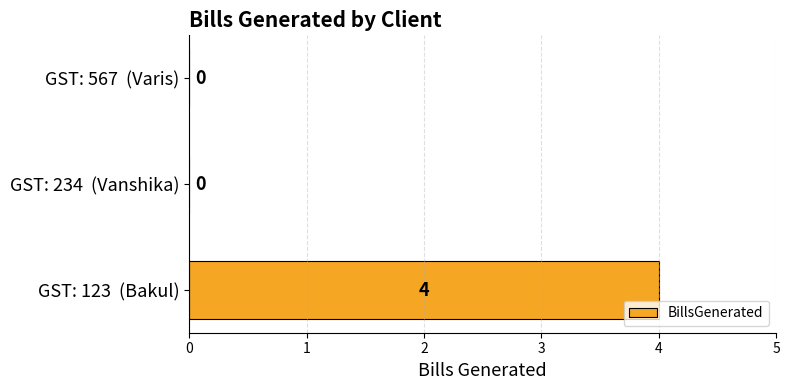

True or false: the data shows -3 at GST: 234  (Vanshika).

False